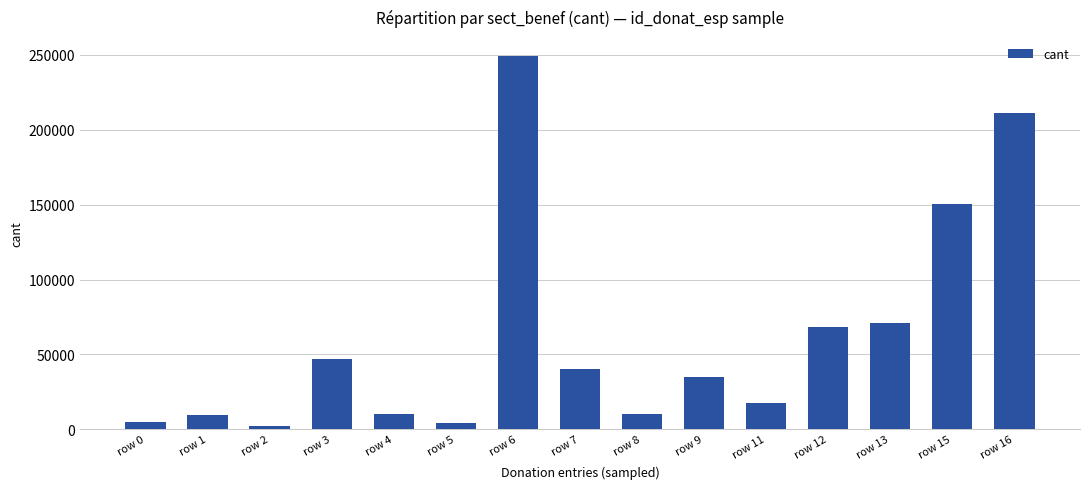

Are the bars grouped side by side (vs. stacked)?

No